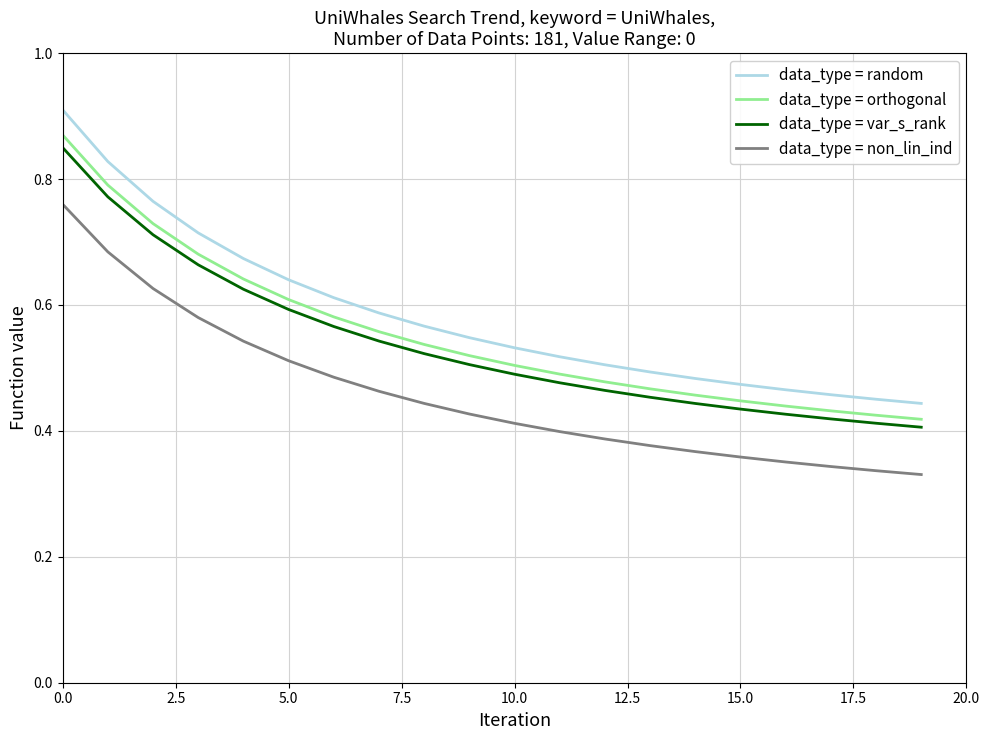

Which series has the largest range (max minus min)?

data_type = random